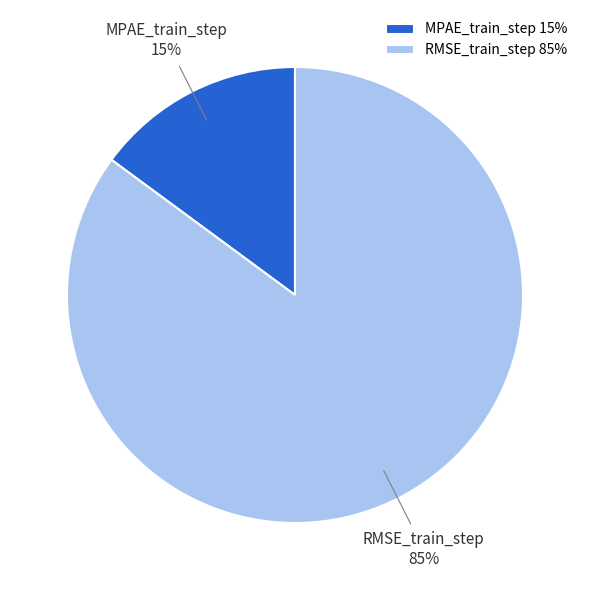

To the nearest percent, what percentage of the pie is RMSE_train_step?

85%